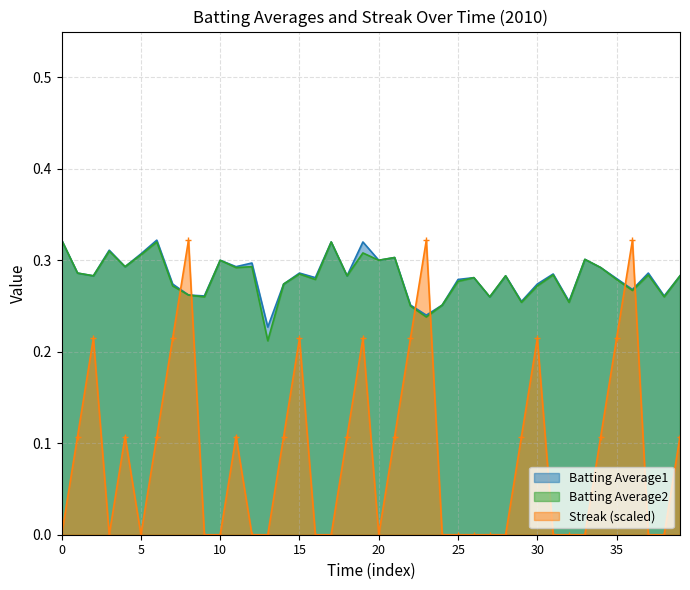

Which series has the largest range (max minus min)?

Streak (scaled)